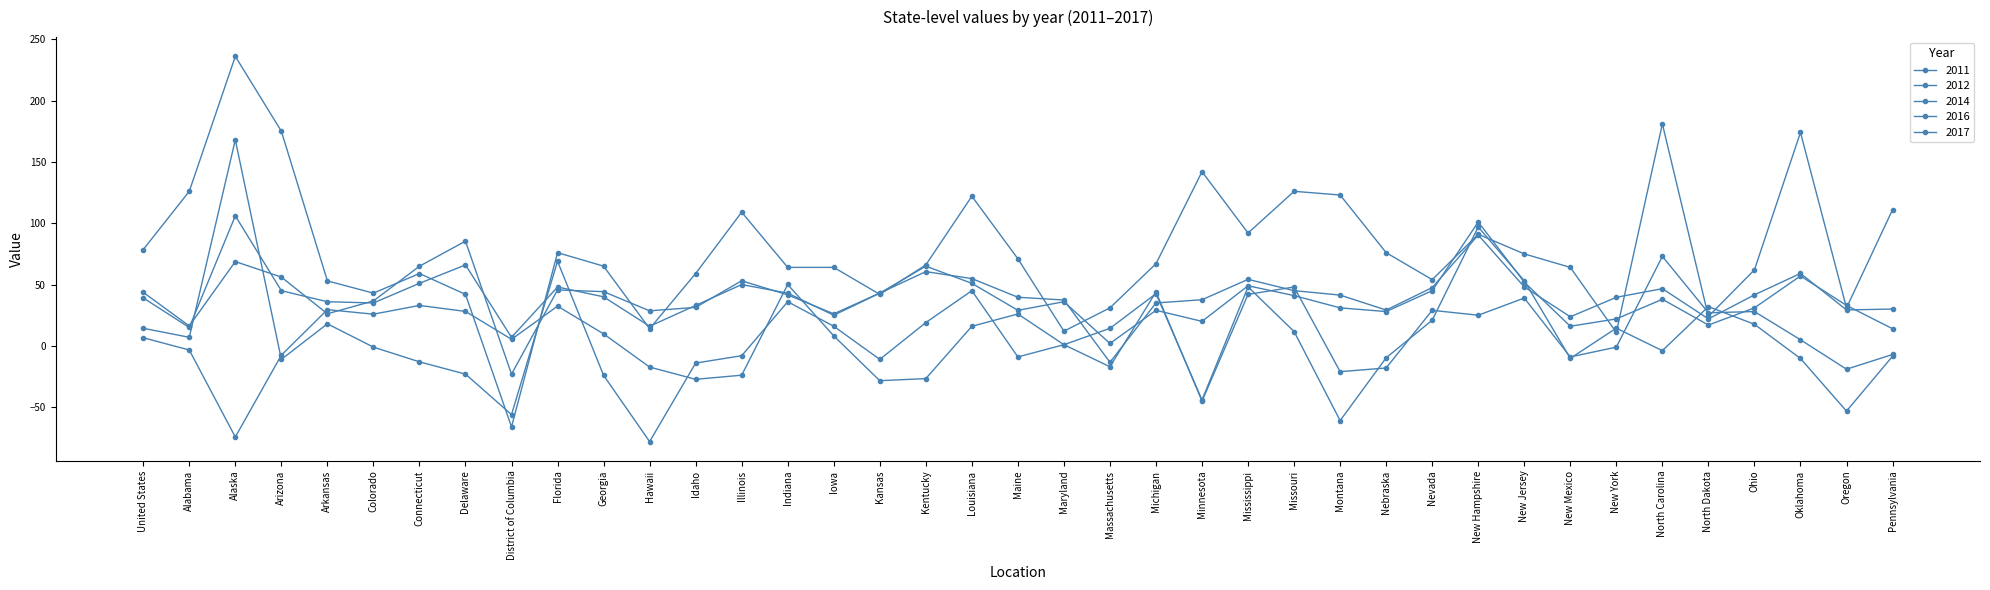

At which label is 2012 closest to 54?

New Jersey